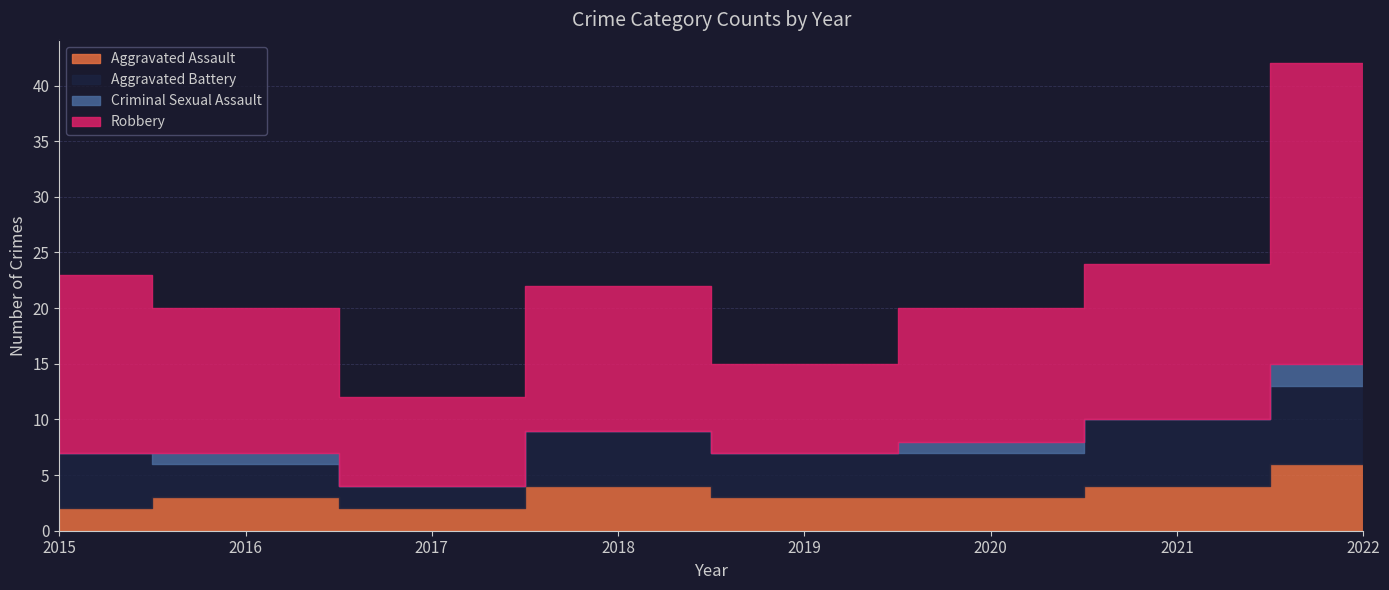

What is the average value of the Robbery series?

14